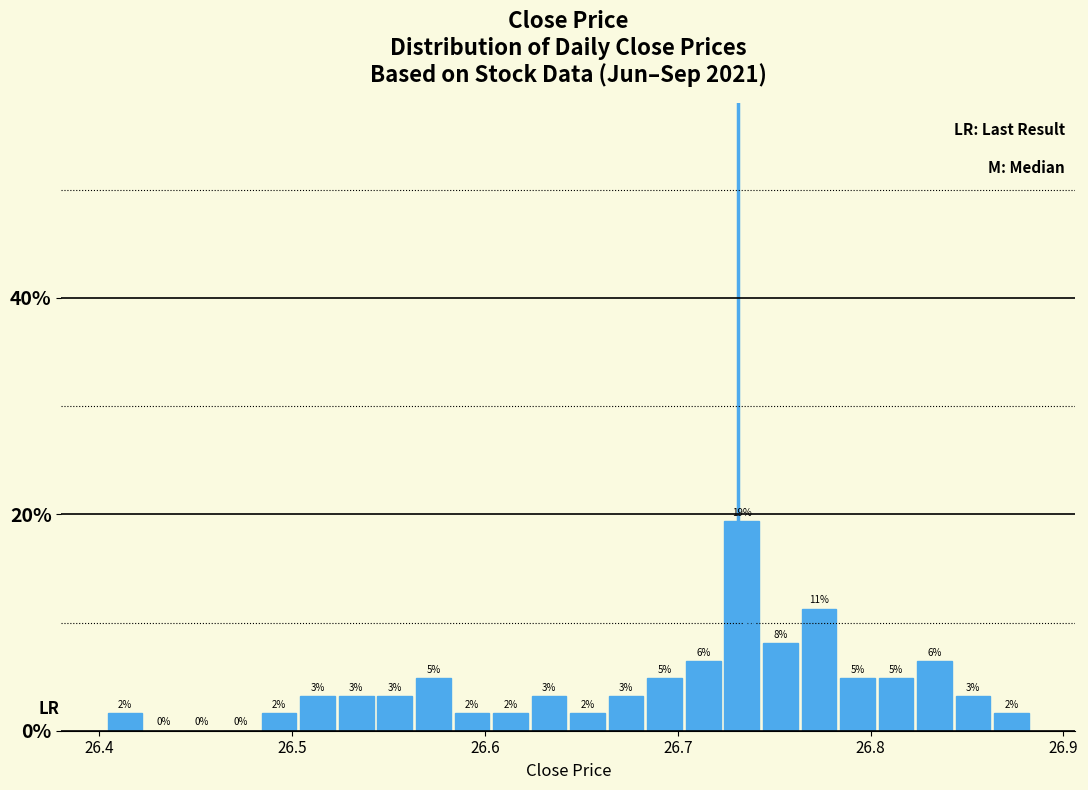

Read against the x-axis, roughly where is the centre of the tallest bar?

26.73